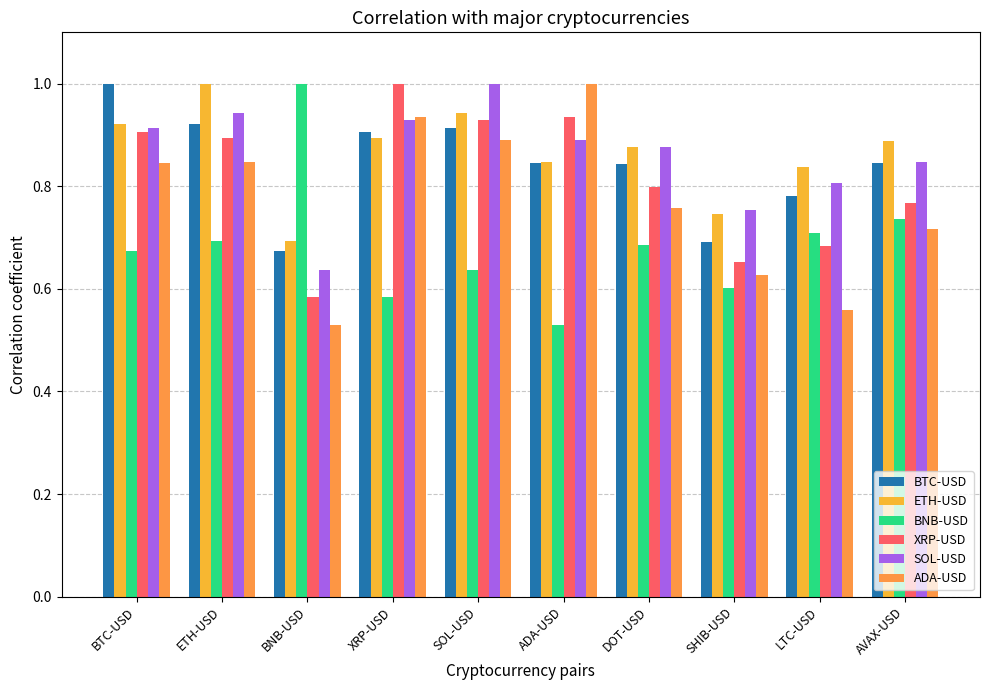

Reading left to right, list all the values displayed in this chart.

BTC-USD: 1.0	0.9	0.7	0.9	0.9	0.8	0.8	0.7	0.8	0.8
ETH-USD: 0.9	1.0	0.7	0.9	0.9	0.8	0.9	0.7	0.8	0.9
BNB-USD: 0.7	0.7	1.0	0.6	0.6	0.5	0.7	0.6	0.7	0.7
XRP-USD: 0.9	0.9	0.6	1.0	0.9	0.9	0.8	0.7	0.7	0.8
SOL-USD: 0.9	0.9	0.6	0.9	1.0	0.9	0.9	0.8	0.8	0.8
ADA-USD: 0.8	0.8	0.5	0.9	0.9	1.0	0.8	0.6	0.6	0.7